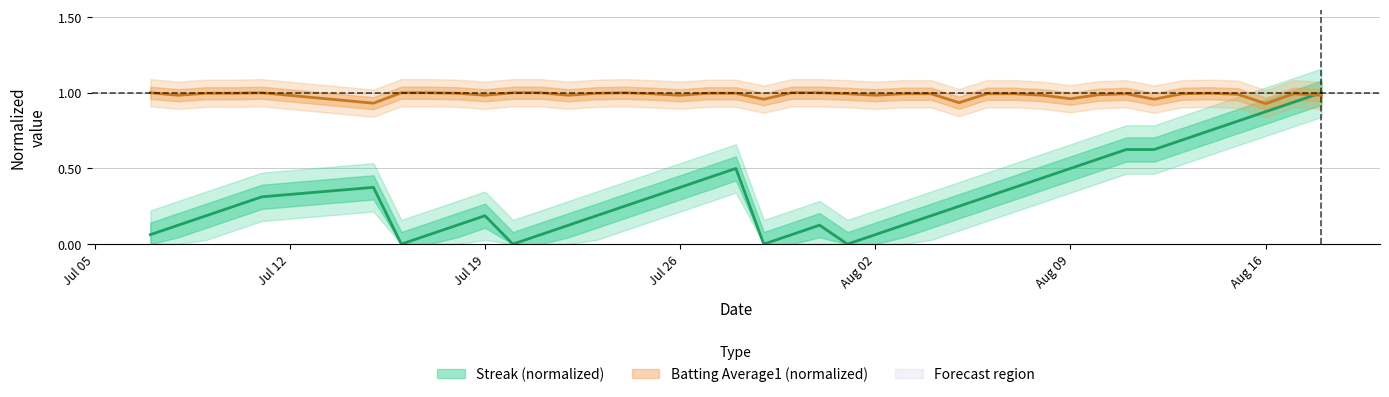

True or false: streak has more than 1 interior local peaks.

True